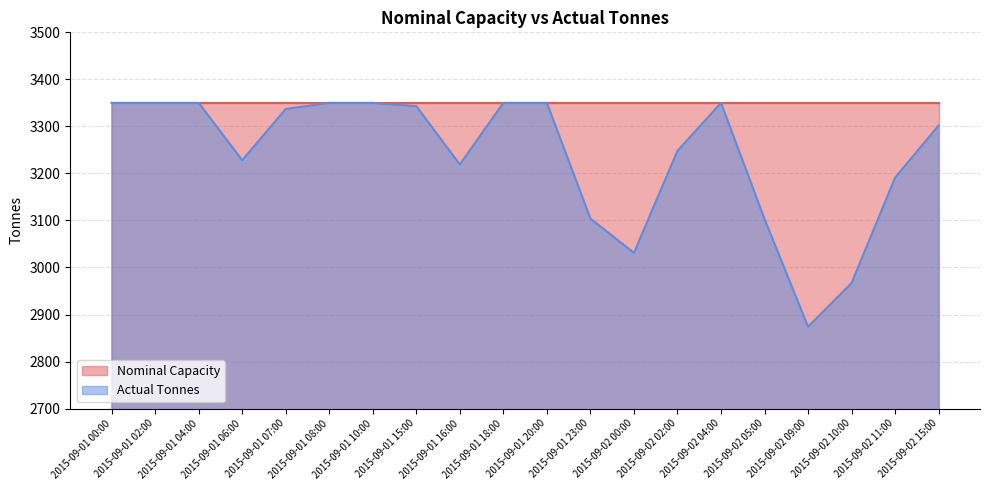

List the labels in order of value, largest first.

2015-09-01 00:00, 2015-09-01 02:00, 2015-09-01 04:00, 2015-09-01 08:00, 2015-09-01 10:00, 2015-09-01 18:00, 2015-09-01 20:00, 2015-09-02 04:00, 2015-09-01 15:00, 2015-09-01 07:00, 2015-09-02 15:00, 2015-09-02 02:00, 2015-09-01 06:00, 2015-09-01 16:00, 2015-09-02 11:00, 2015-09-01 23:00, 2015-09-02 05:00, 2015-09-02 00:00, 2015-09-02 10:00, 2015-09-02 09:00